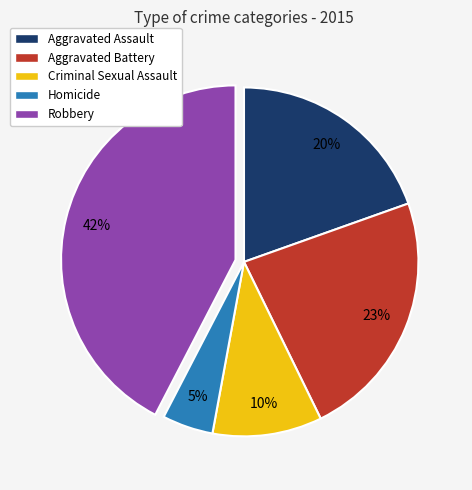

Does Criminal Sexual Assault account for over 50% of the chart?

No